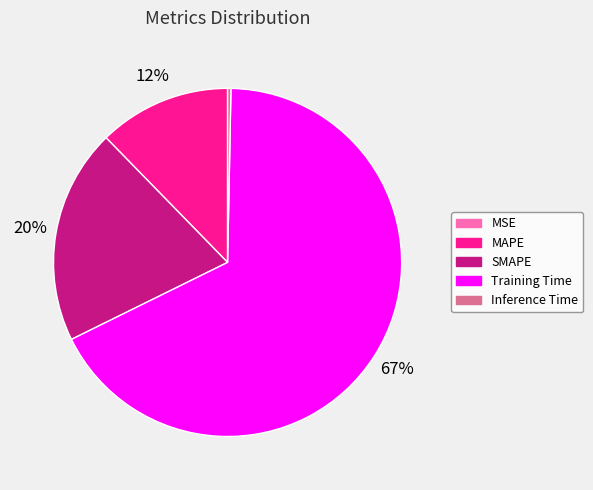

Between Inference Time and MAPE, which is larger?

MAPE